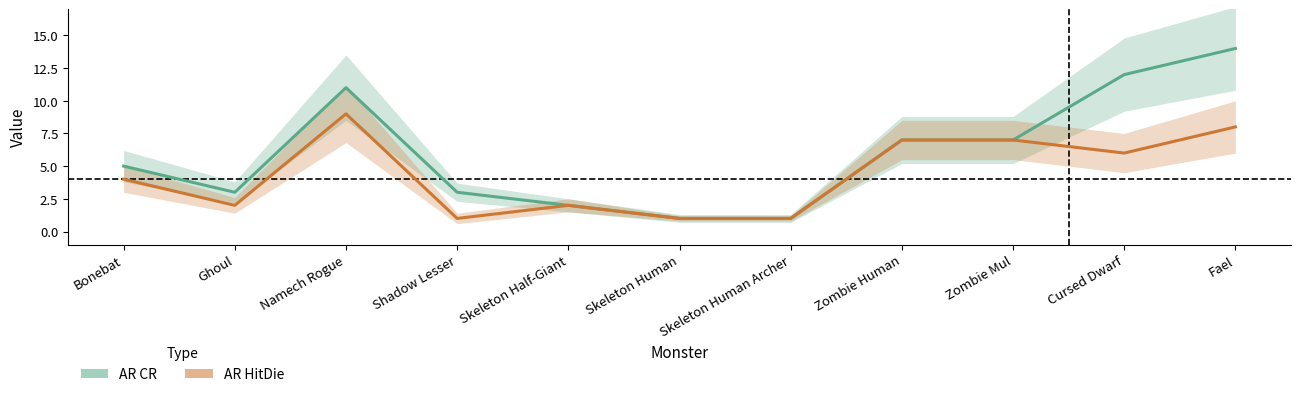

What is the sum of all AR HitDie values?

48